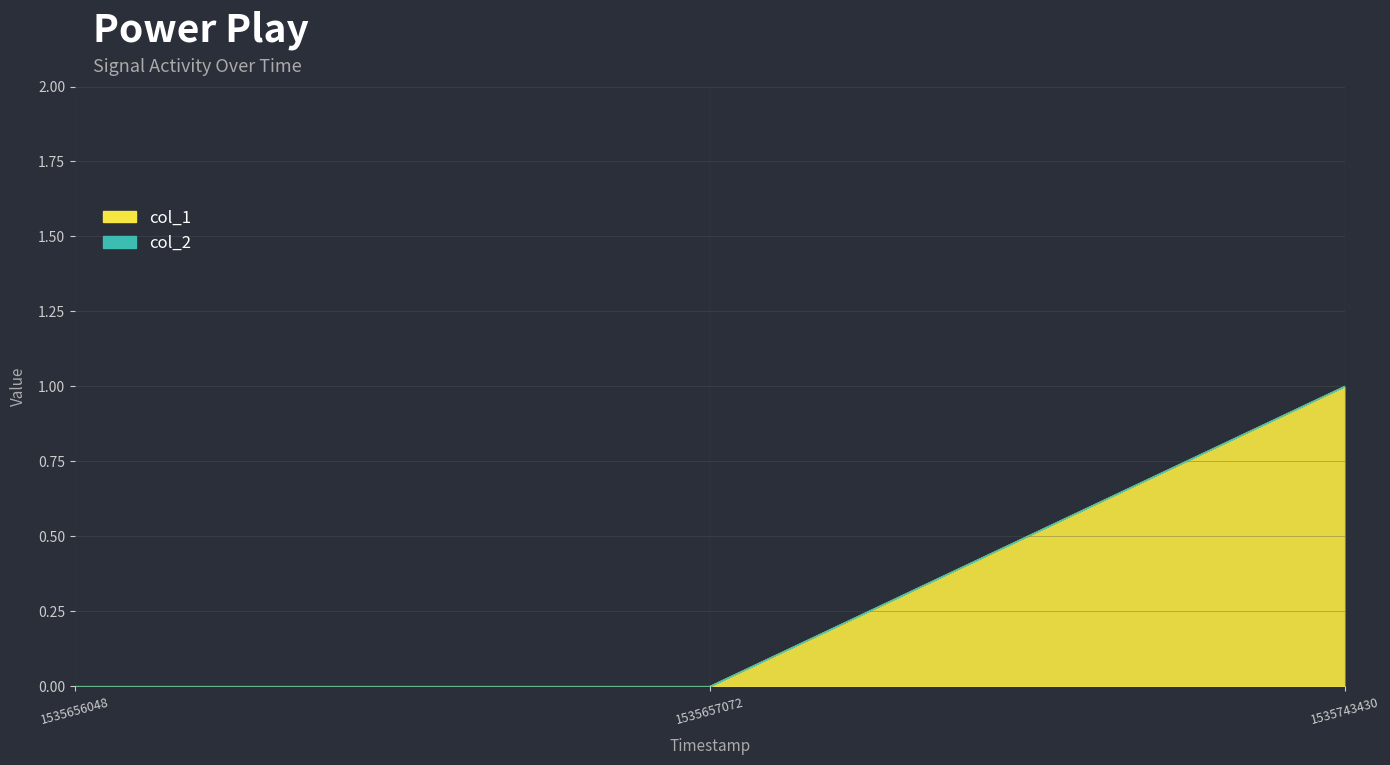

Reading left to right, transcribe all the data shown in this chart.

0	0	1